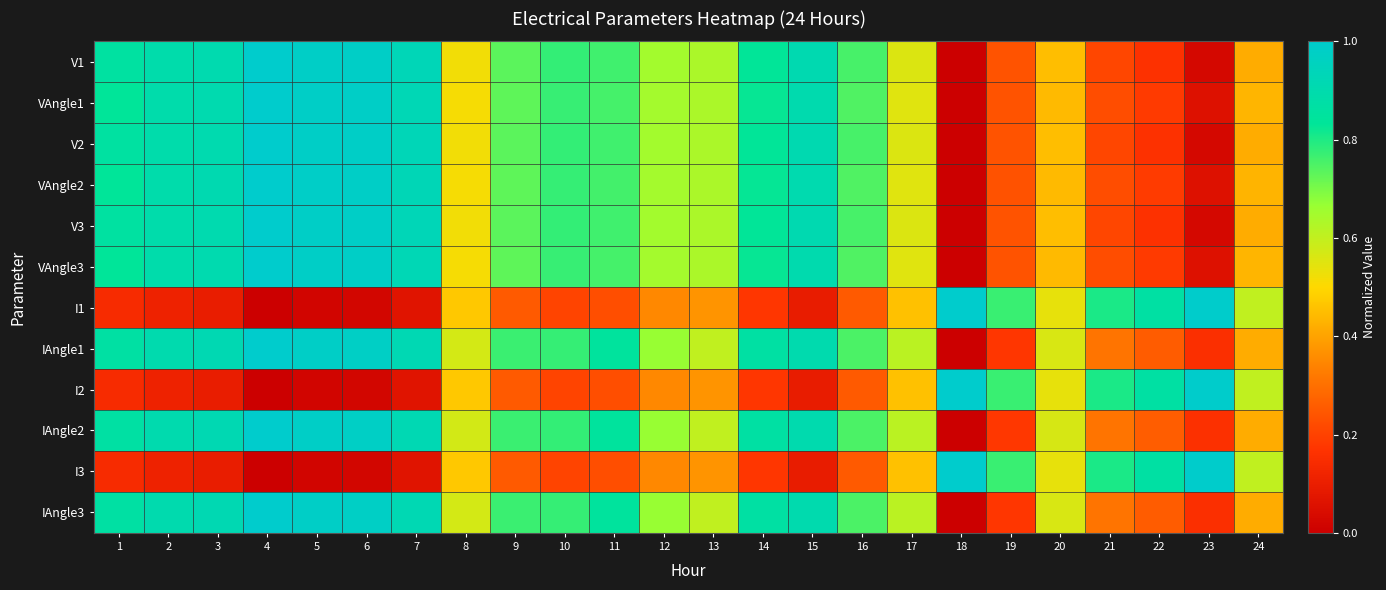

At which category does the chart reach its peak across all series?

4